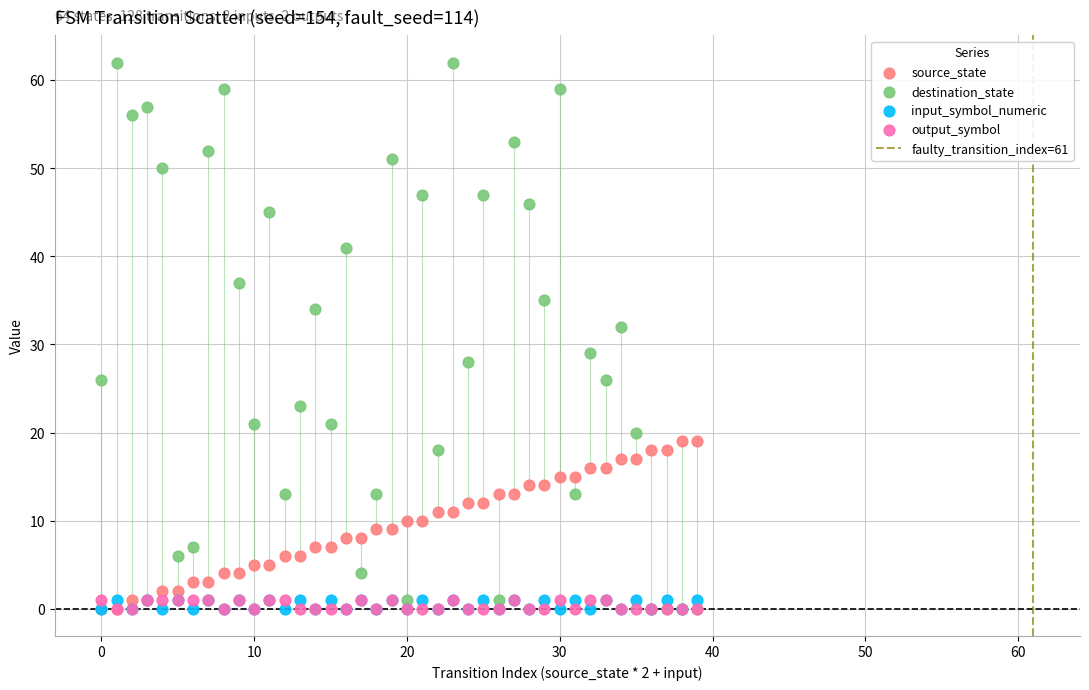

Which series has the widest spread of Y values?

destination_state